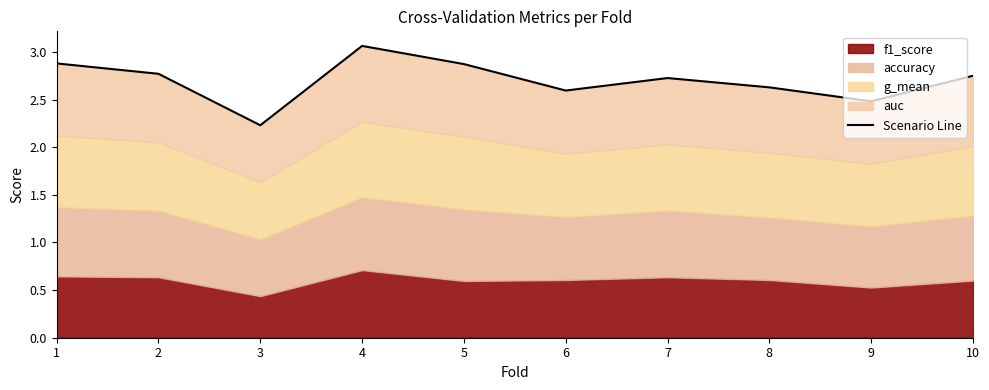

At which category does the data reach its first local valley?

3